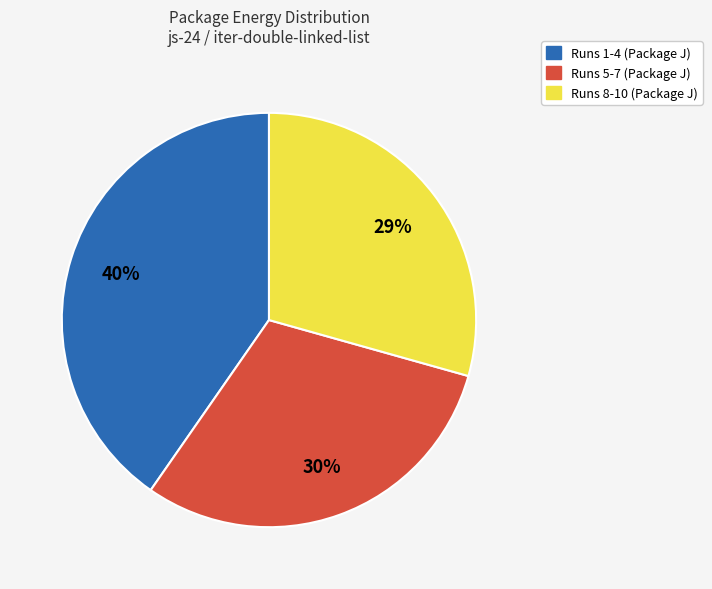

How many slices are in this pie chart?

3